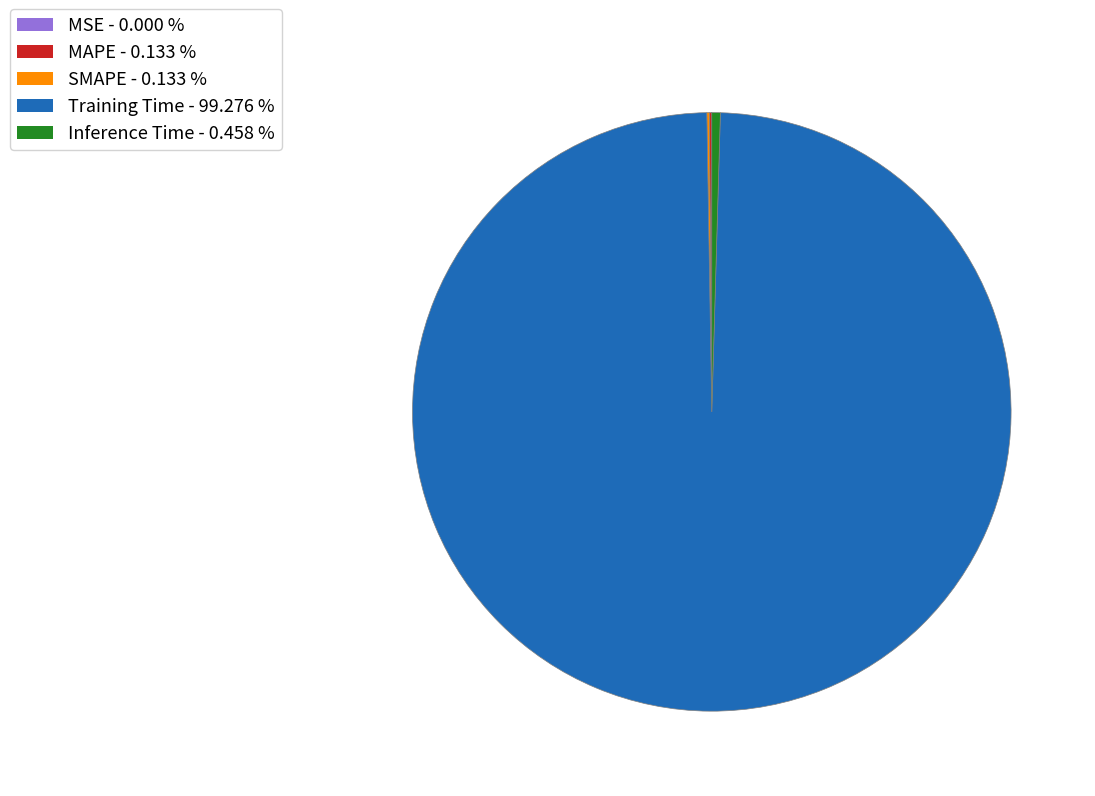

Is it true that Training Time is 94% of the pie?

False